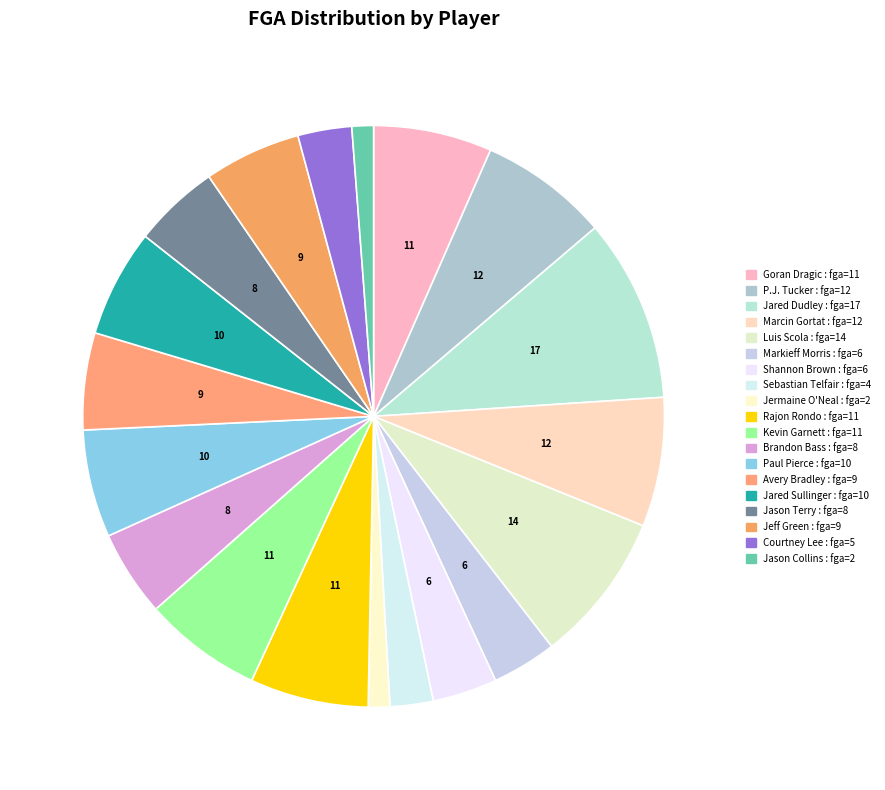

Approximately how many times larger is the value at Jermaine O'Neal compared to Sebastian Telfair?

0.5